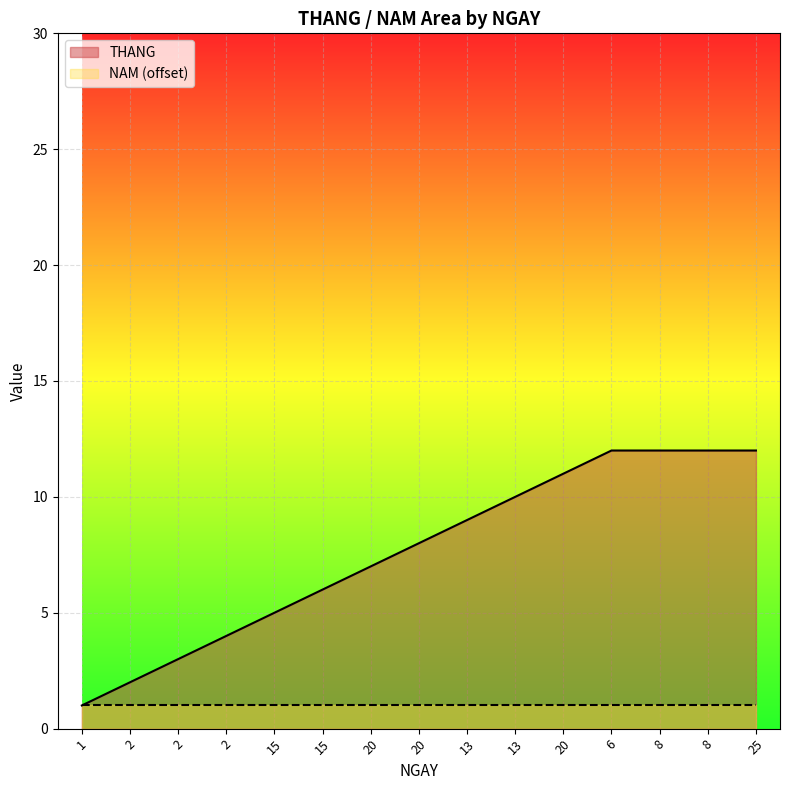

What is the difference between the second highest and second lowest values?

10